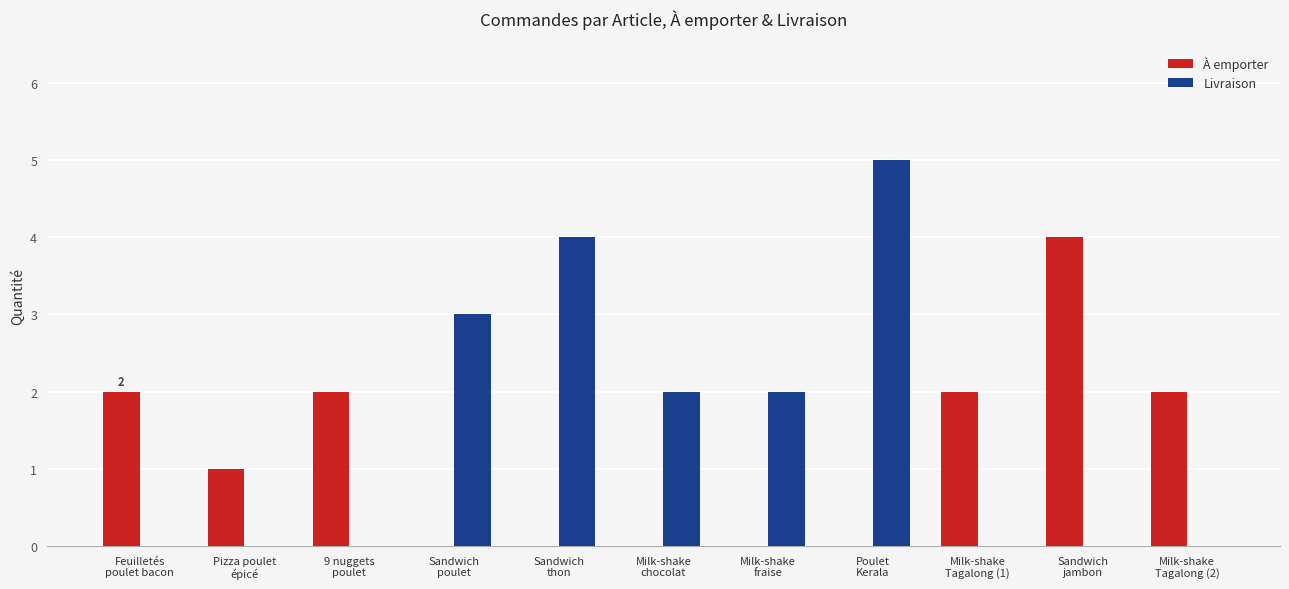

How many series are shown in this chart?

2